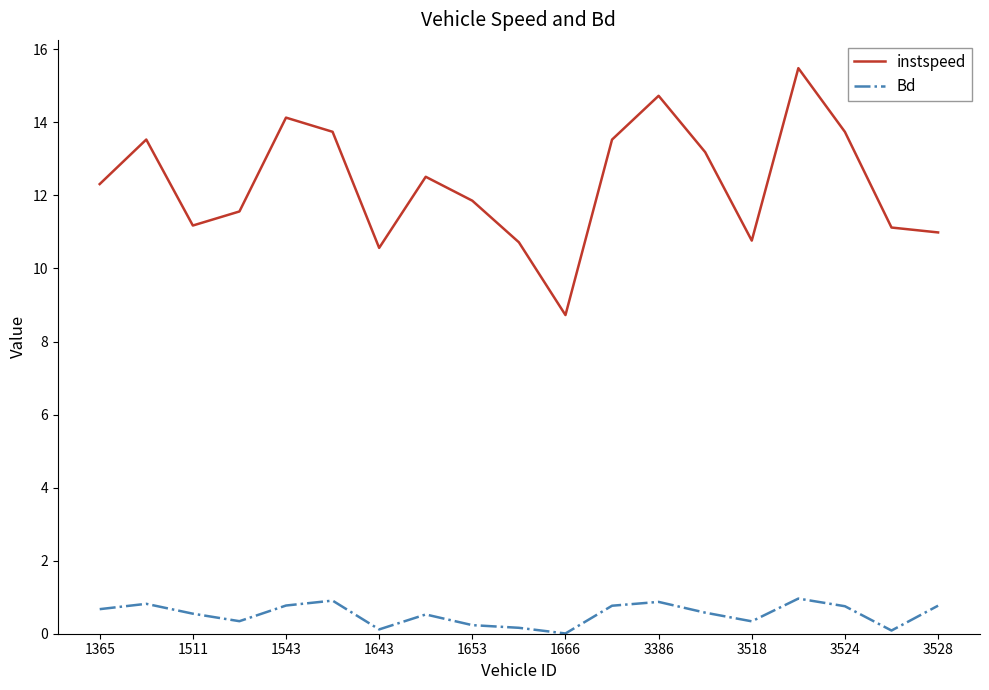

What is the difference between the maximum and minimum values in the Bd series?

1.0